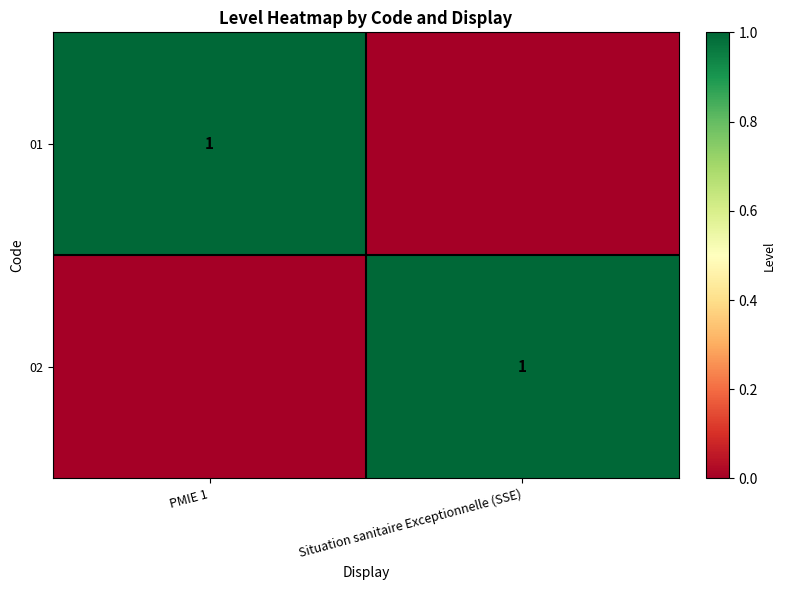

The 02 series shows 2 at Situation sanitaire Exceptionnelle (SSE). True or false?

False